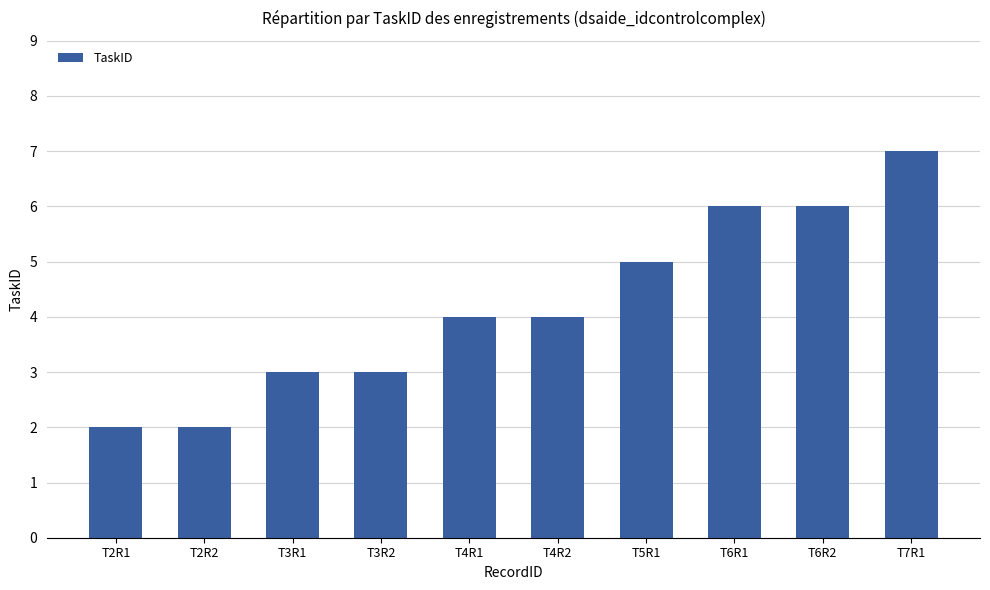

What is the change in value from T2R2 to T3R2?

+1